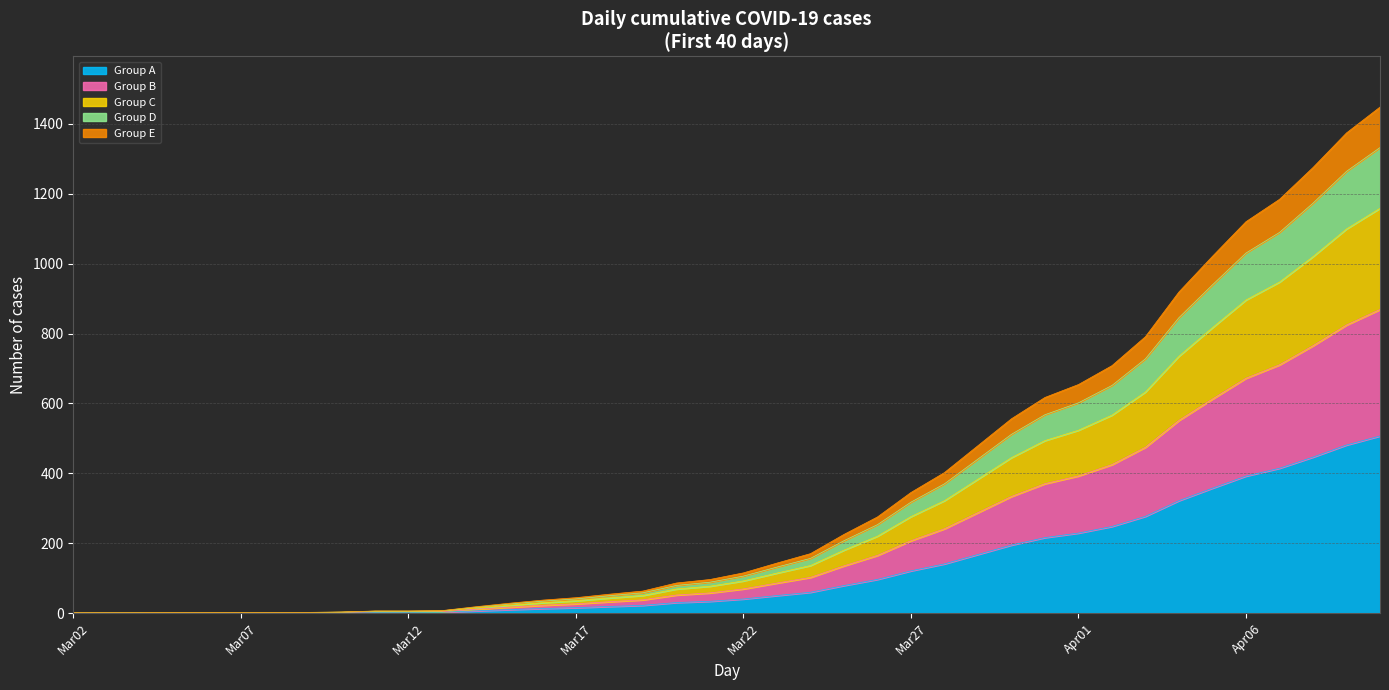

Rank the categories by value from lowest to highest.

Mar02, Mar03, Mar04, Mar05, Mar06, Mar07, Mar08, Mar09, Mar10, Mar11, Mar12, Mar13, Mar14, Mar15, Mar16, Mar17, Mar18, Mar19, Mar20, Mar21, Mar22, Mar23, Mar24, Mar25, Mar26, Mar27, Mar28, Mar29, Mar30, Mar31, Apr01, Apr02, Apr03, Apr04, Apr05, Apr06, Apr07, Apr08, Apr09, Apr10